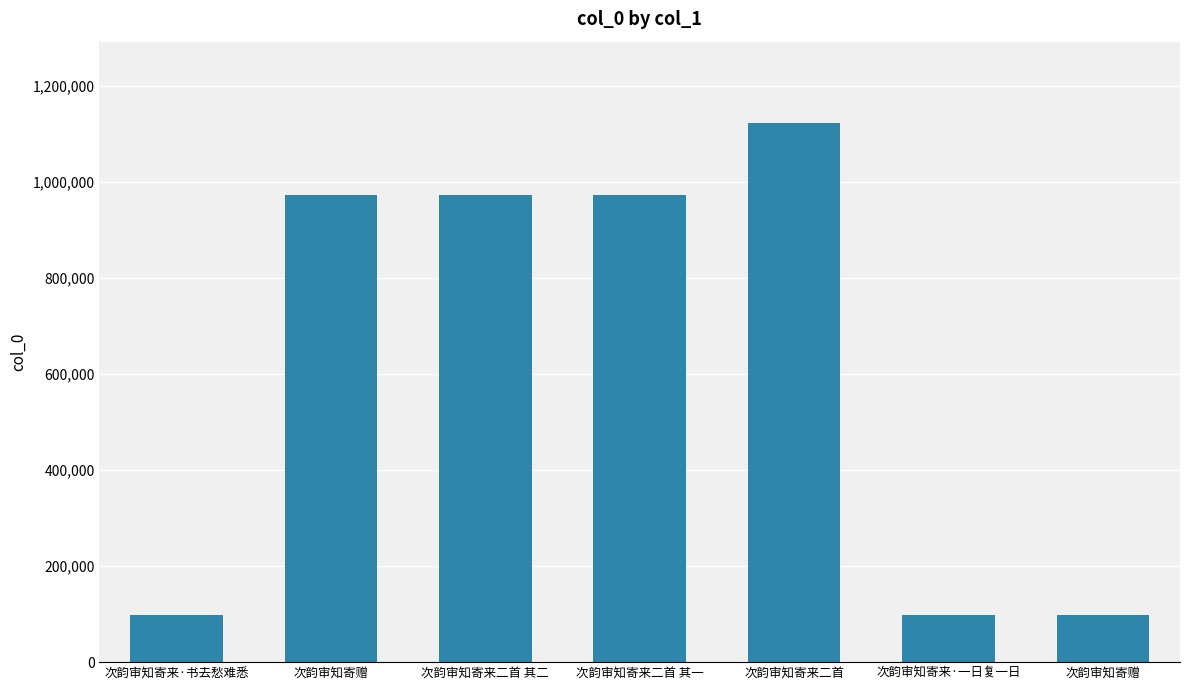

Which label corresponds to the smallest value in the chart?

次韵审知寄来·书去愁难悉